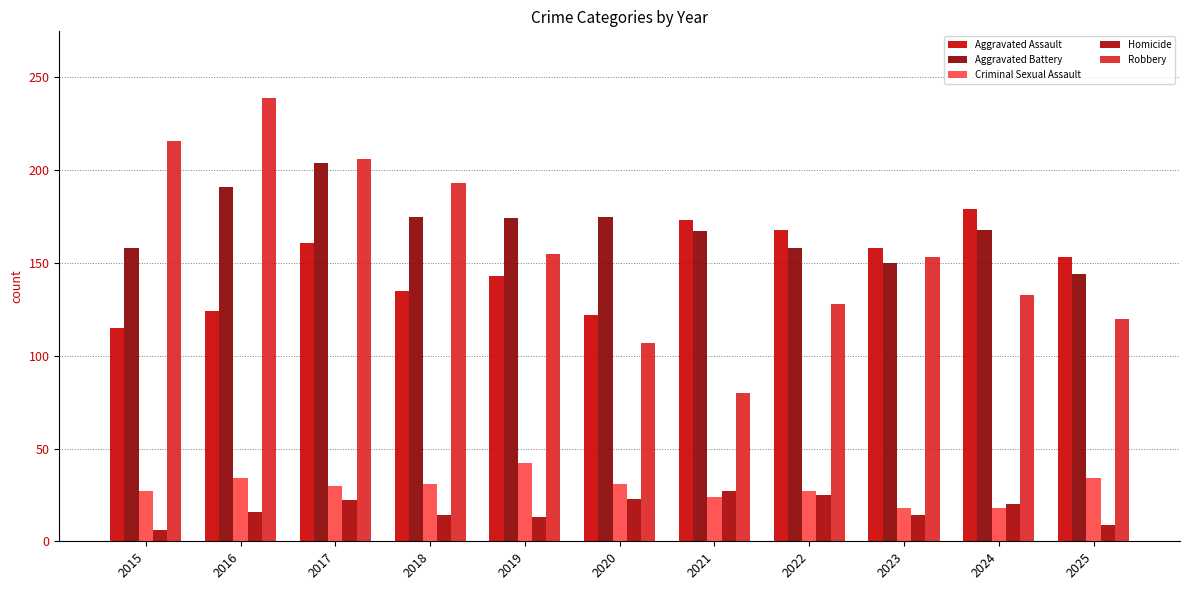

Which label corresponds to the smallest value in the chart?

2015